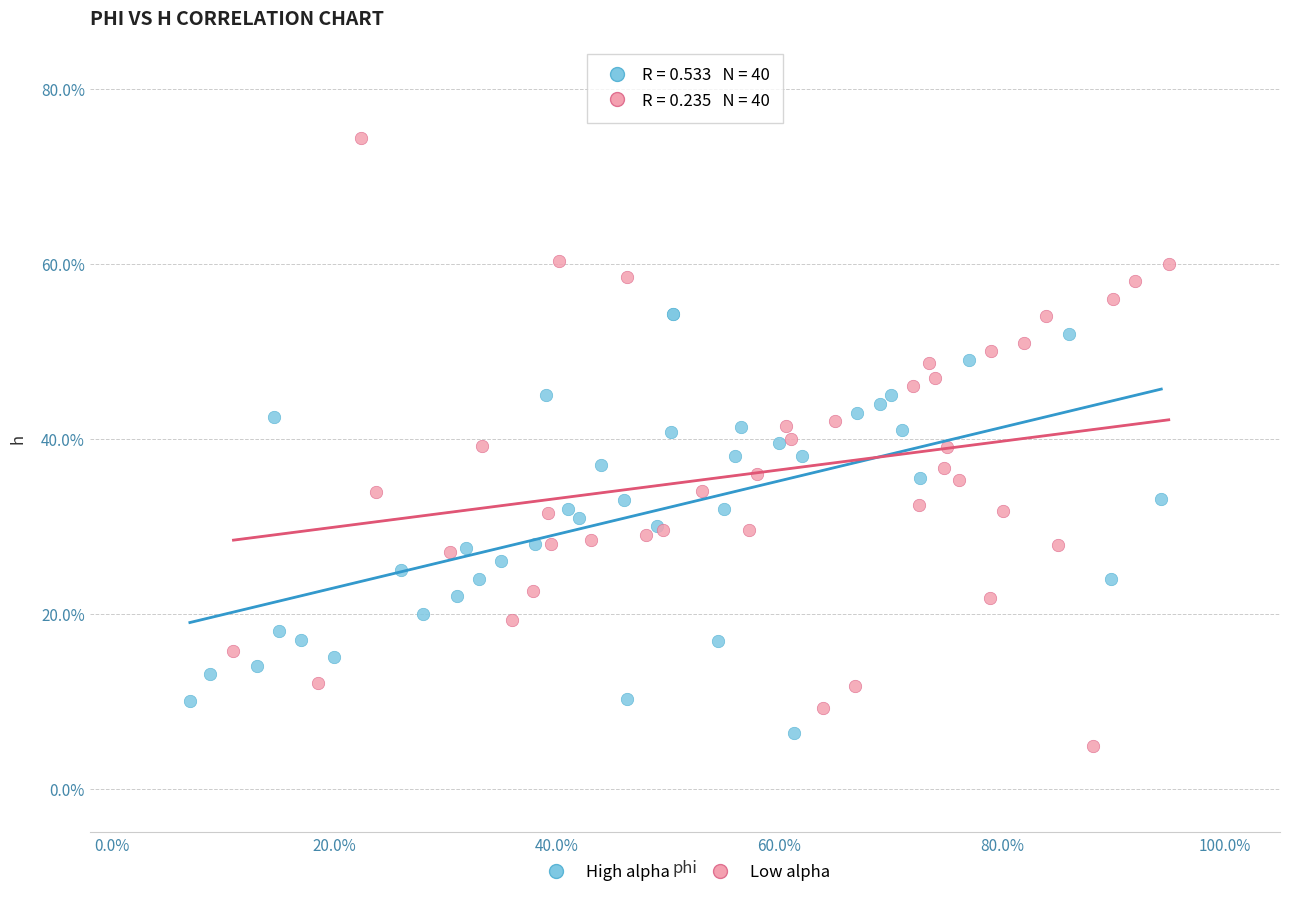

Which series reaches the minimum Y coordinate?

Low alpha